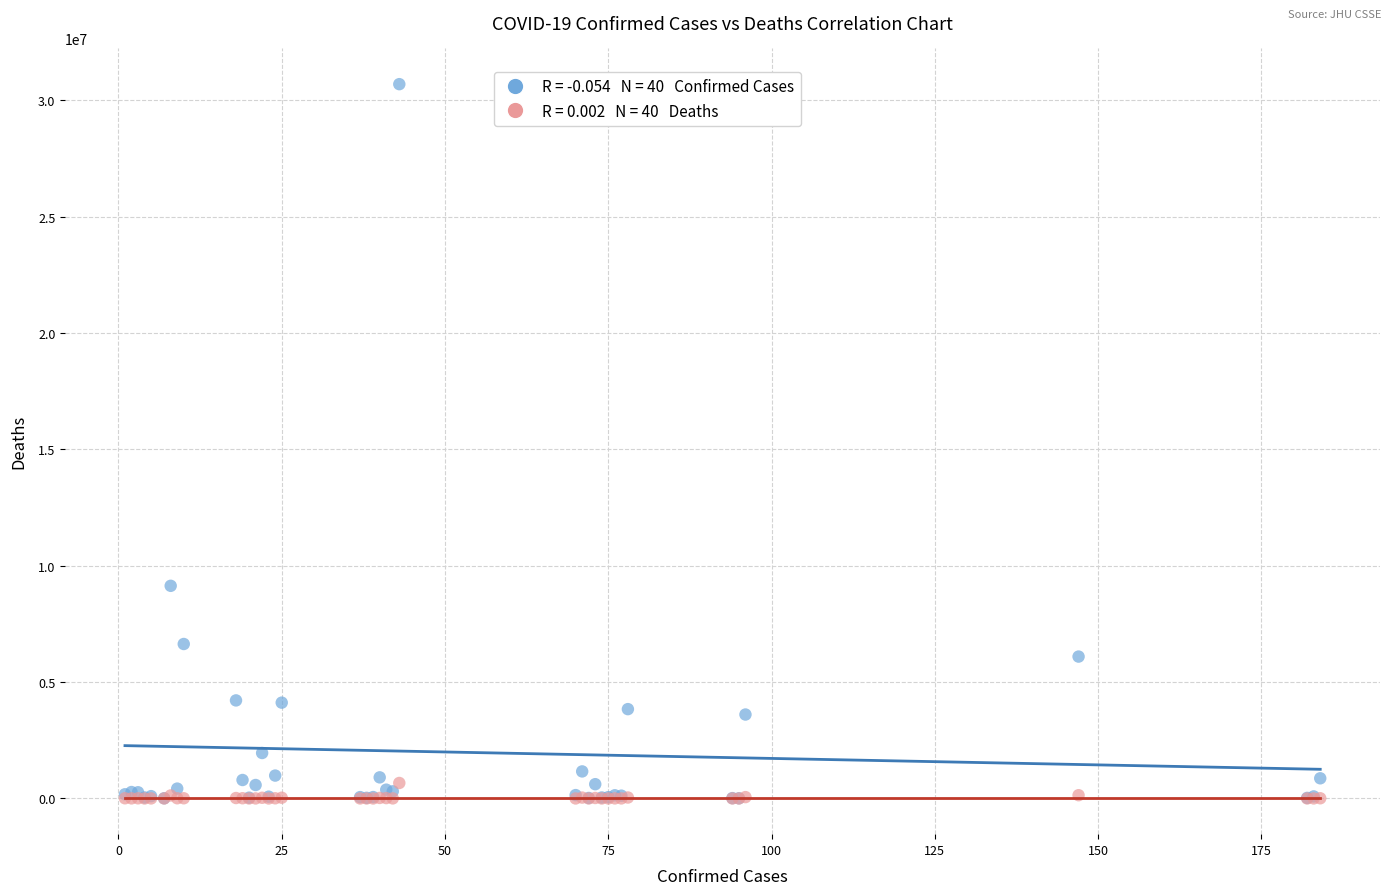

Across all series, what Y value is closest to 15344205?

9135308